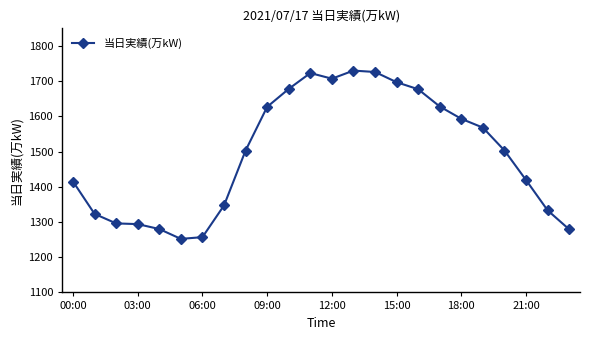

What is the difference between the maximum and second lowest values?

473